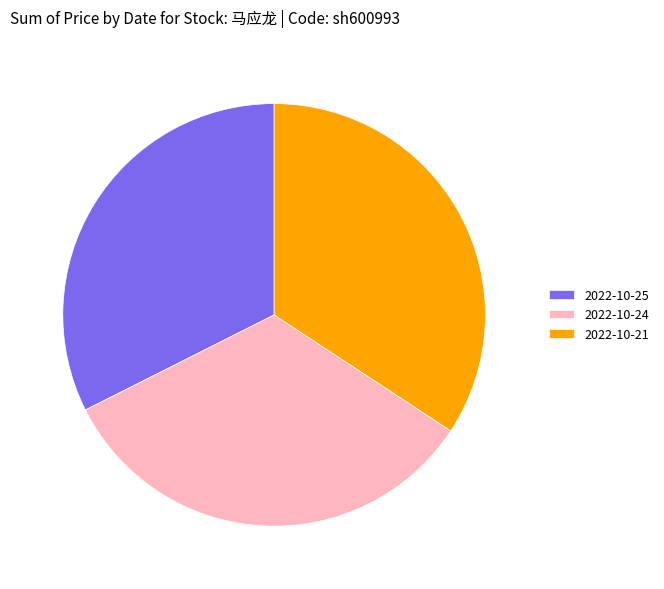

Which category has the smallest portion of the pie?

2022-10-25